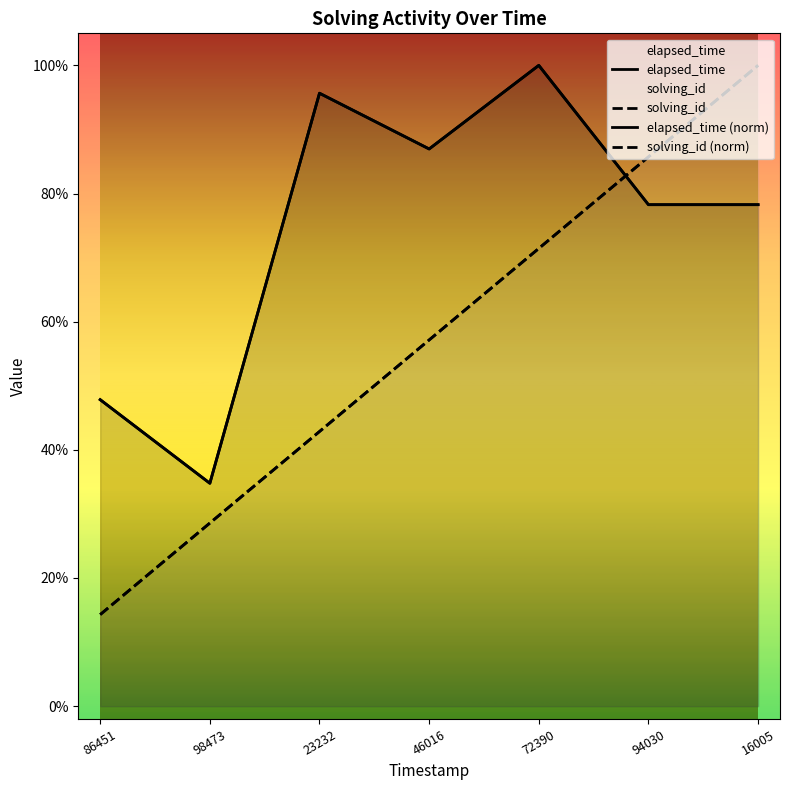

True or false: solving_id and elapsed_time cross at least once.

True